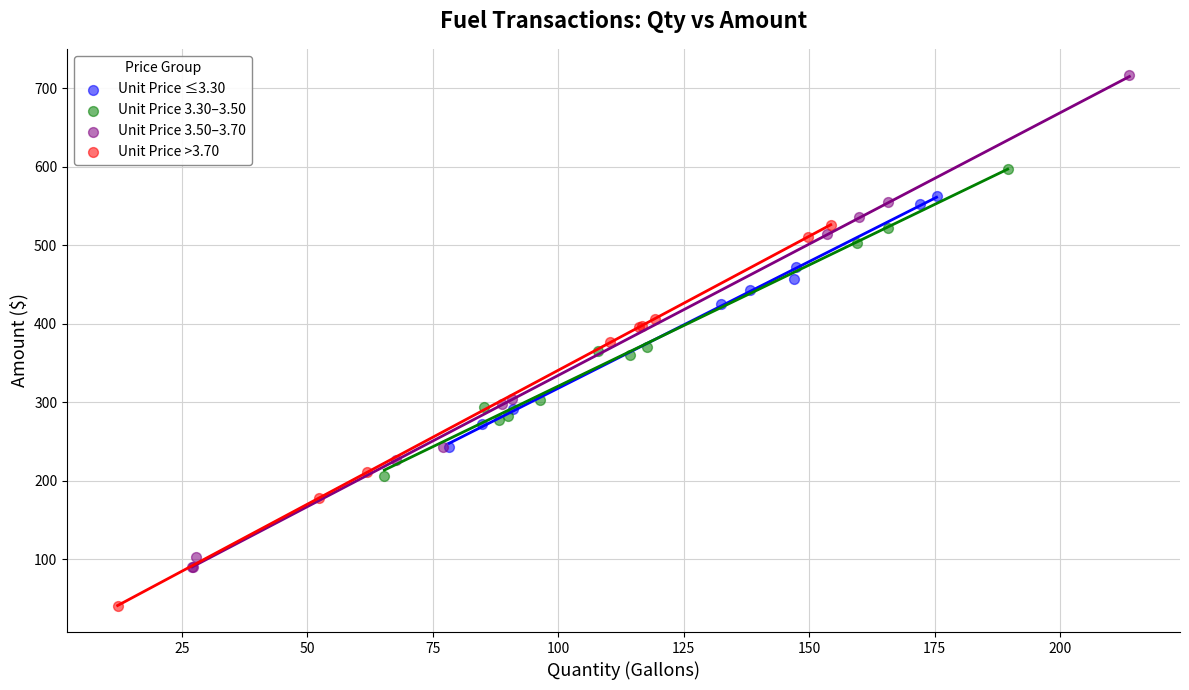

Which series reaches the minimum Y coordinate?

Unit Price >3.70